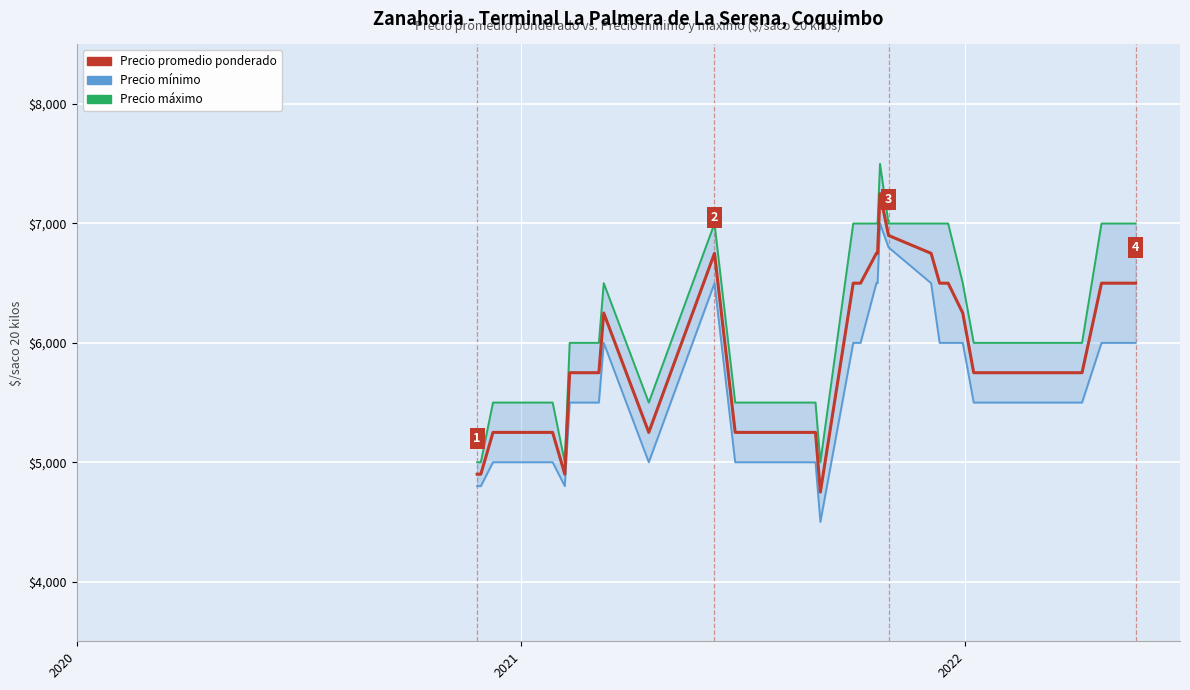

List the series in order of their overall mean, lowest first.

Precio mínimo, Precio promedio ponderado, Precio máximo